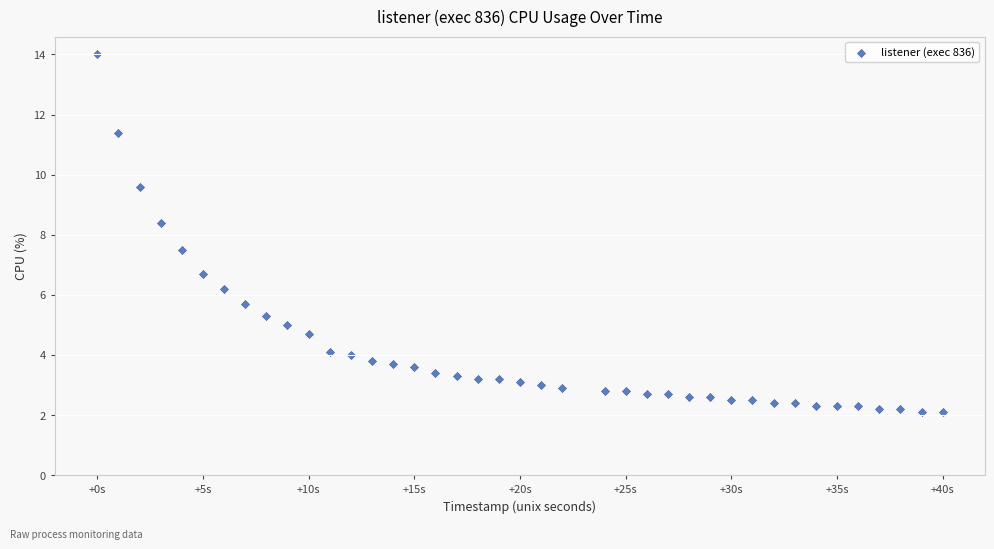

What is the range of X values (max minus min)?

40.0